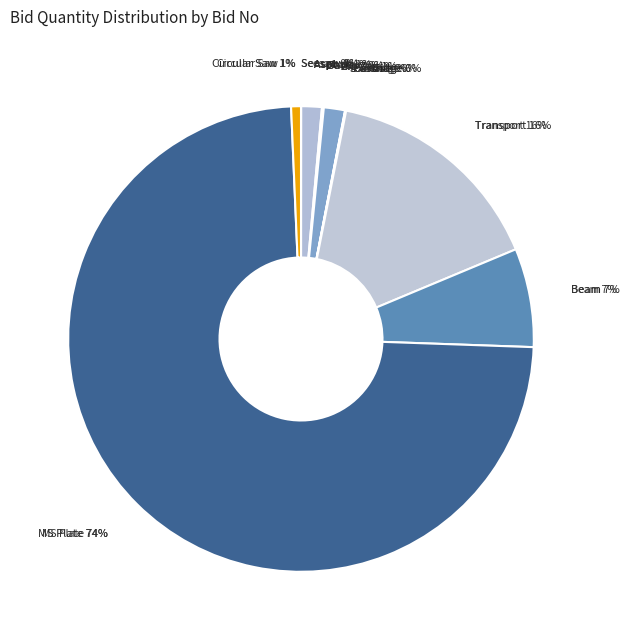

How many segments does this pie chart have?

10